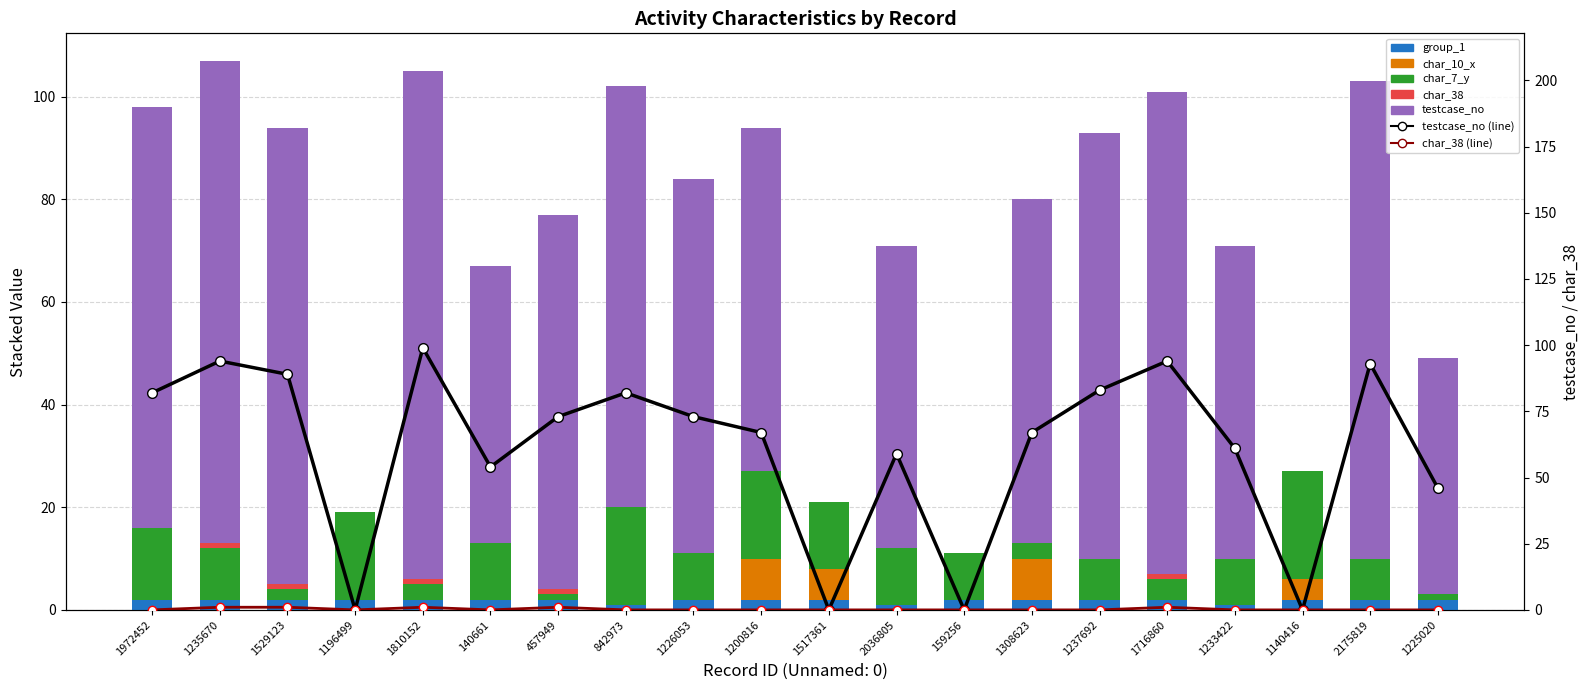

What is the difference between the highest and lowest values at 1972452?

82